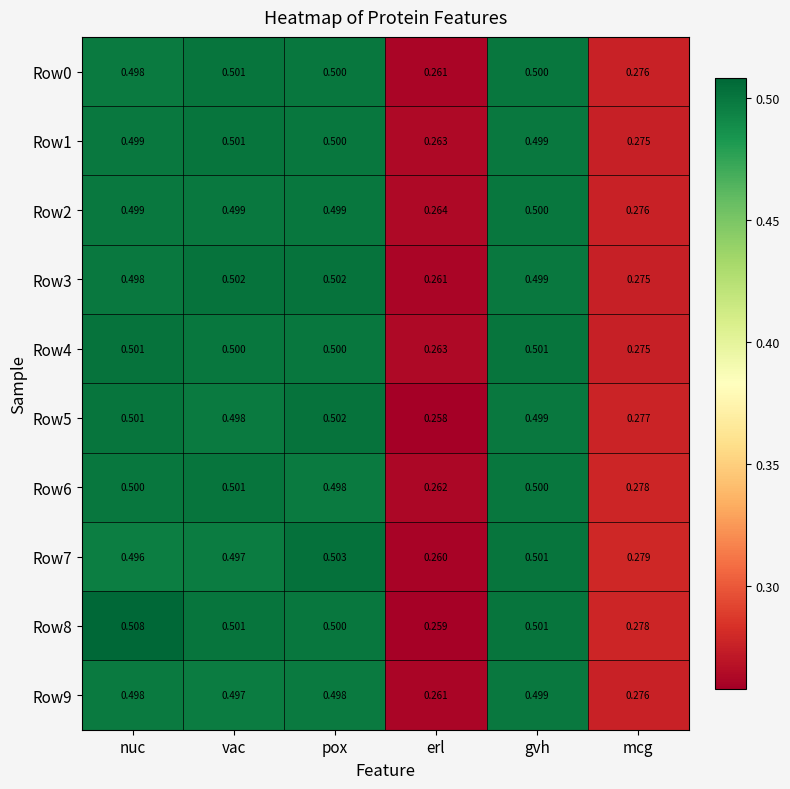

Which label corresponds to the largest value in the chart?

nuc